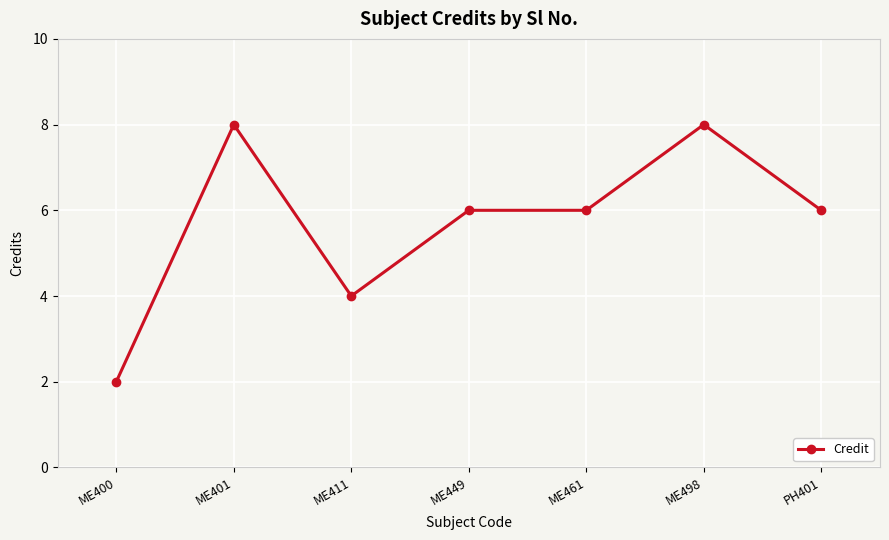

What is the ratio of the value at ME498 to the value at PH401?

1.3